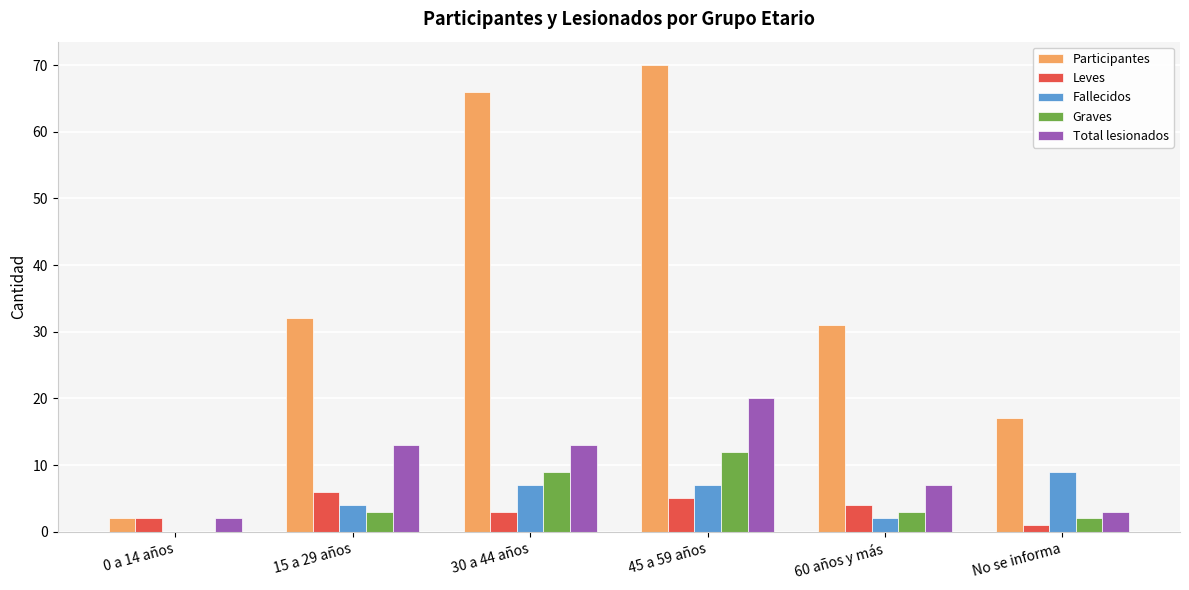

What is the difference between the Total lesionados values at 60 años y más and No se informa?

4